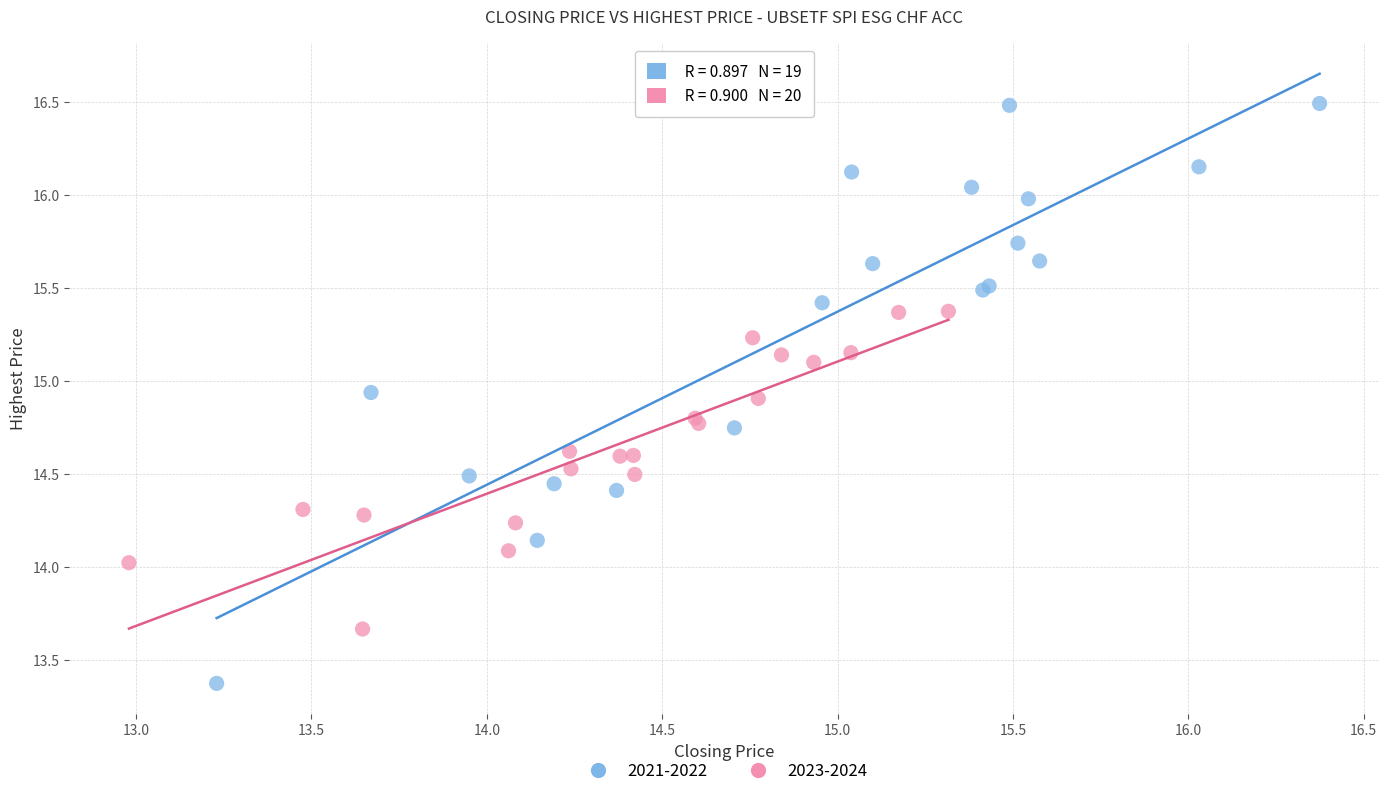

Which series has the widest spread of Y values?

2021-2022